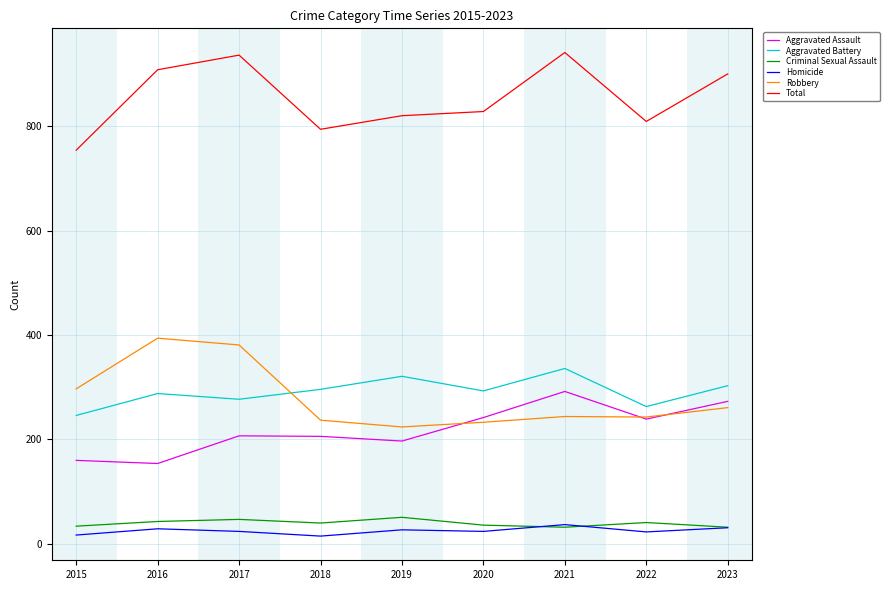

True or false: Aggravated Assault and Aggravated Battery intersect in this chart.

False